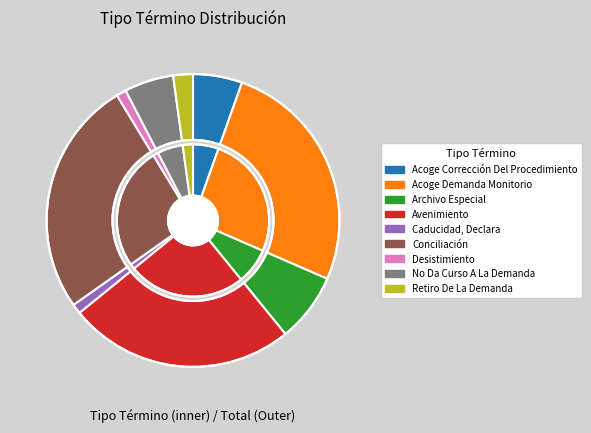

The No Da Curso A La Demanda slice represents 5% of the pie. True or false?

True